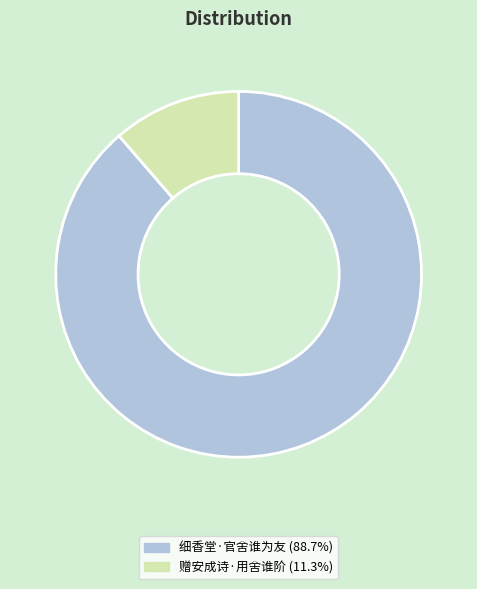

Does 细香堂·官舍谁为友 (88.7%) account for over 50% of the chart?

Yes